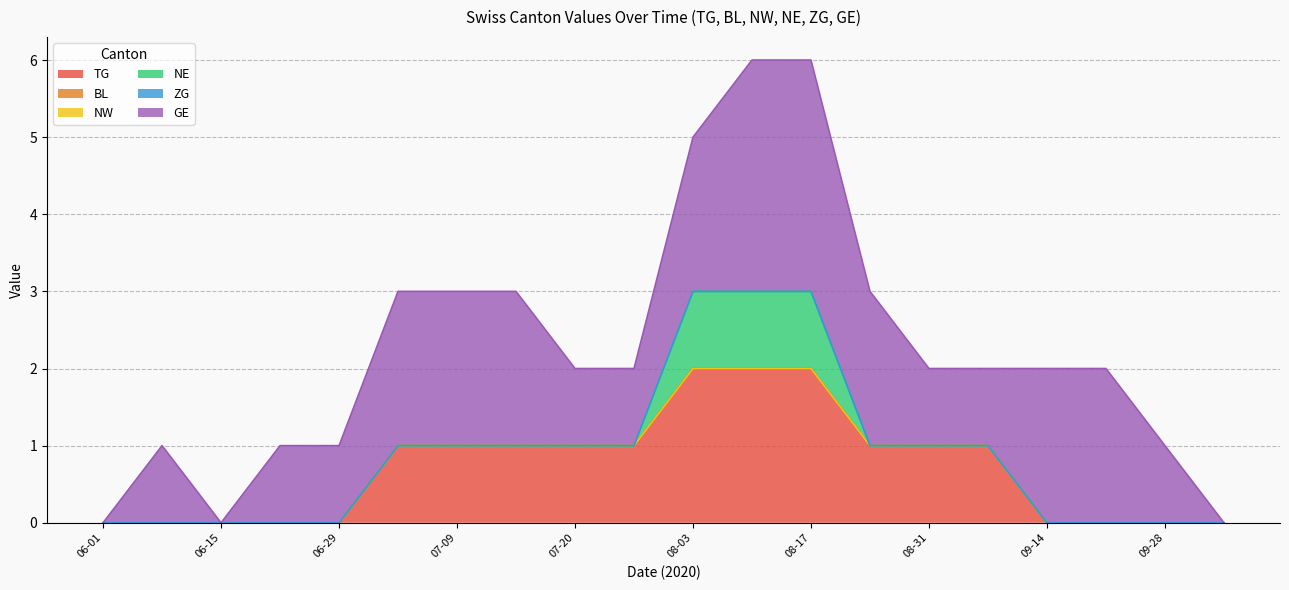

What position from the right is 2020-06-29?

16